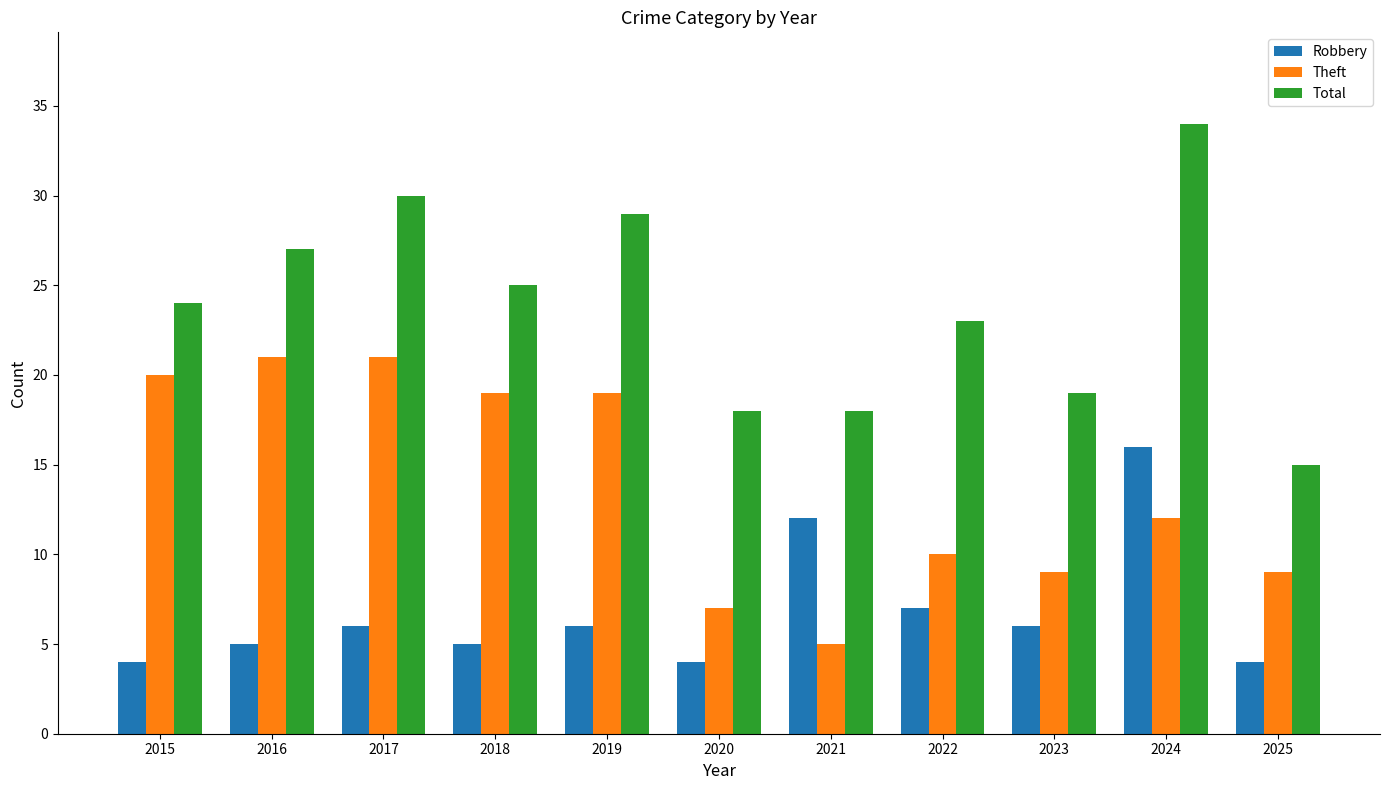

Which series changed the most between 2015 and 2016?

Total